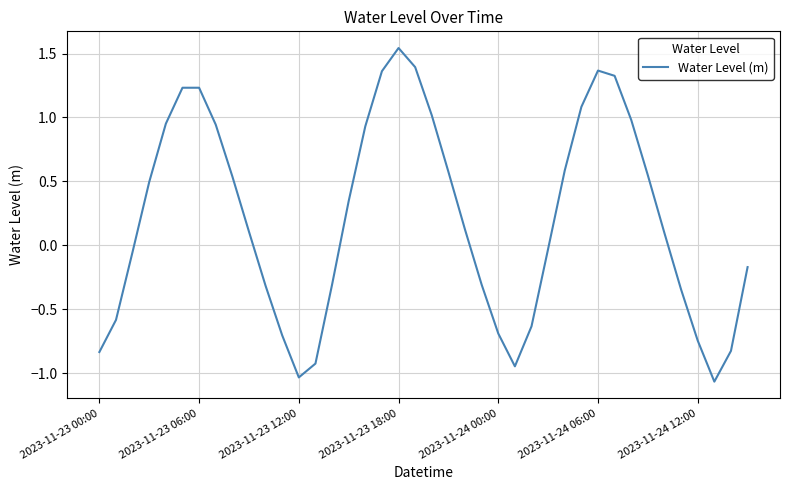

How many lines are shown in the chart?

1